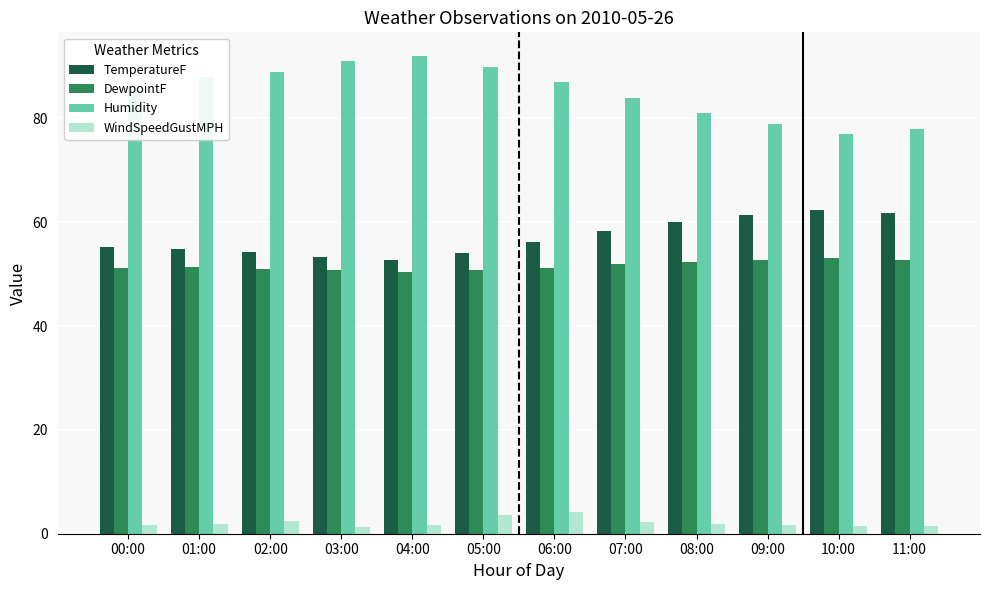

What is the difference between the maximum and second lowest values in the WindSpeedGustMPH series?

2.8